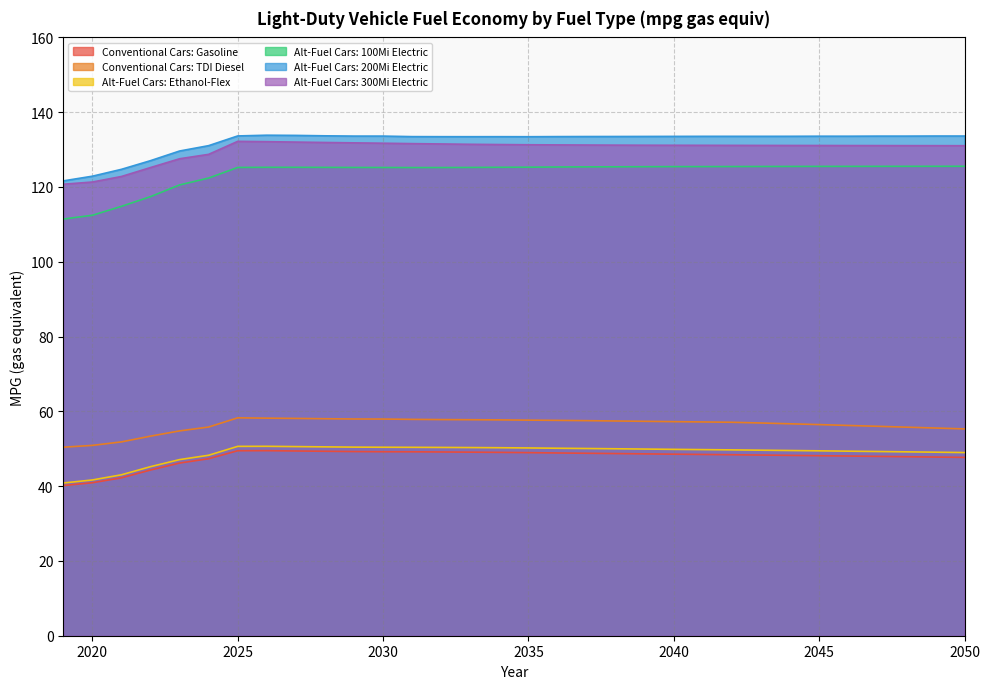

What is the highest value of the Alt-Fuel Cars: 100Mi Electric series?

125.5